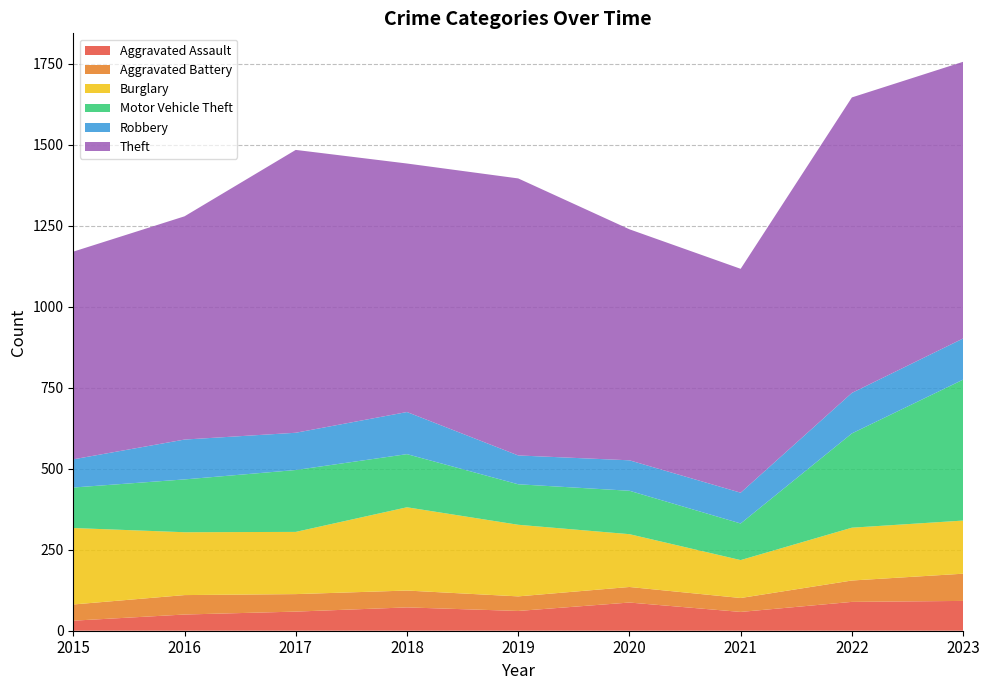

Reading left to right, what are all the values shown in this chart?

Aggravated Assault: 31	50	59	72	61	87	58	89	92
Aggravated Battery: 50	60	54	52	45	48	43	66	84
Burglary: 236	194	192	257	221	163	117	163	164
Motor Vehicle Theft: 125	163	191	164	125	134	113	291	435
Robbery: 87	123	115	130	89	94	95	125	127
Theft: 641	689	873	767	855	713	691	912	854